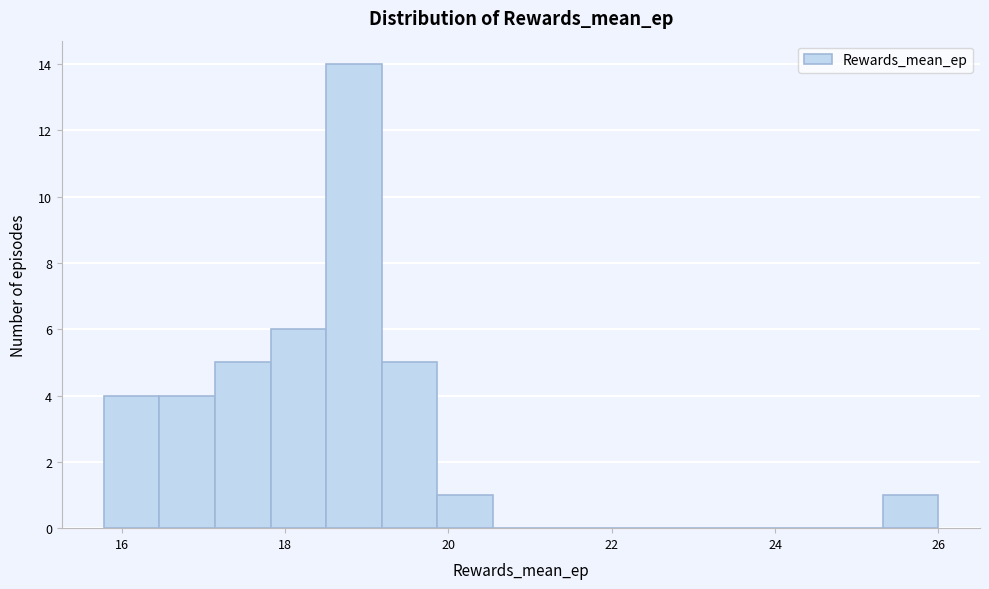

Read against the x-axis, roughly where is the centre of the tallest bar?

18.8